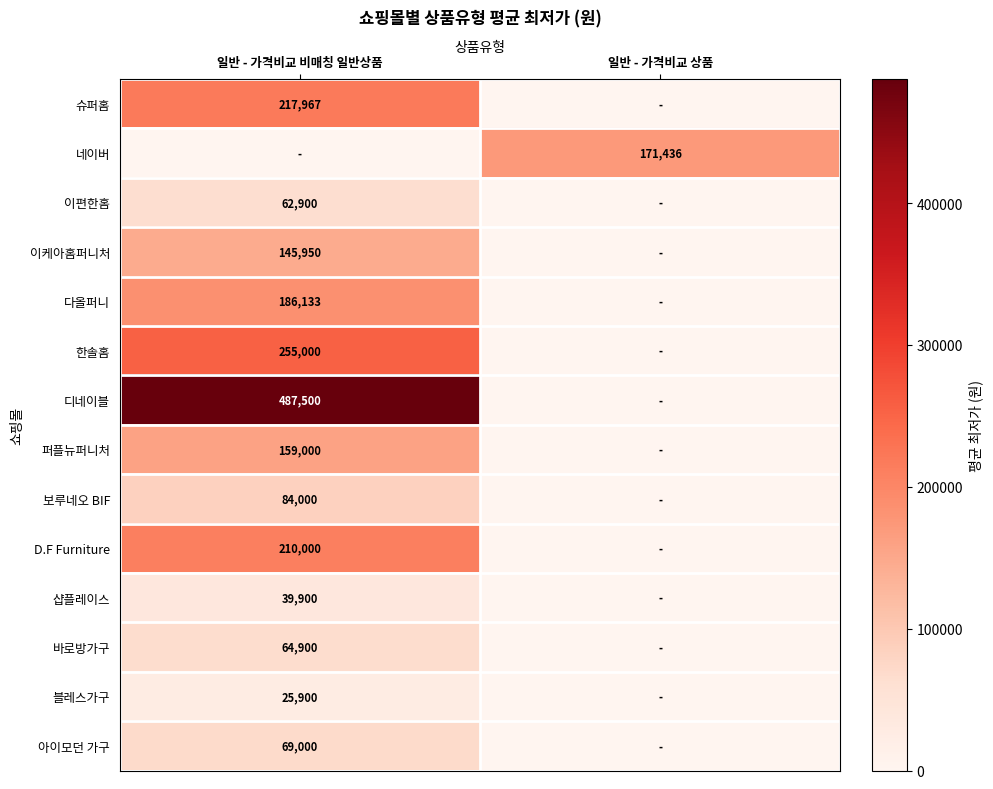

Is it true that 아이모던 가구 equals 28053 at 일반 - 가격비교 비매칭 일반상품?

False